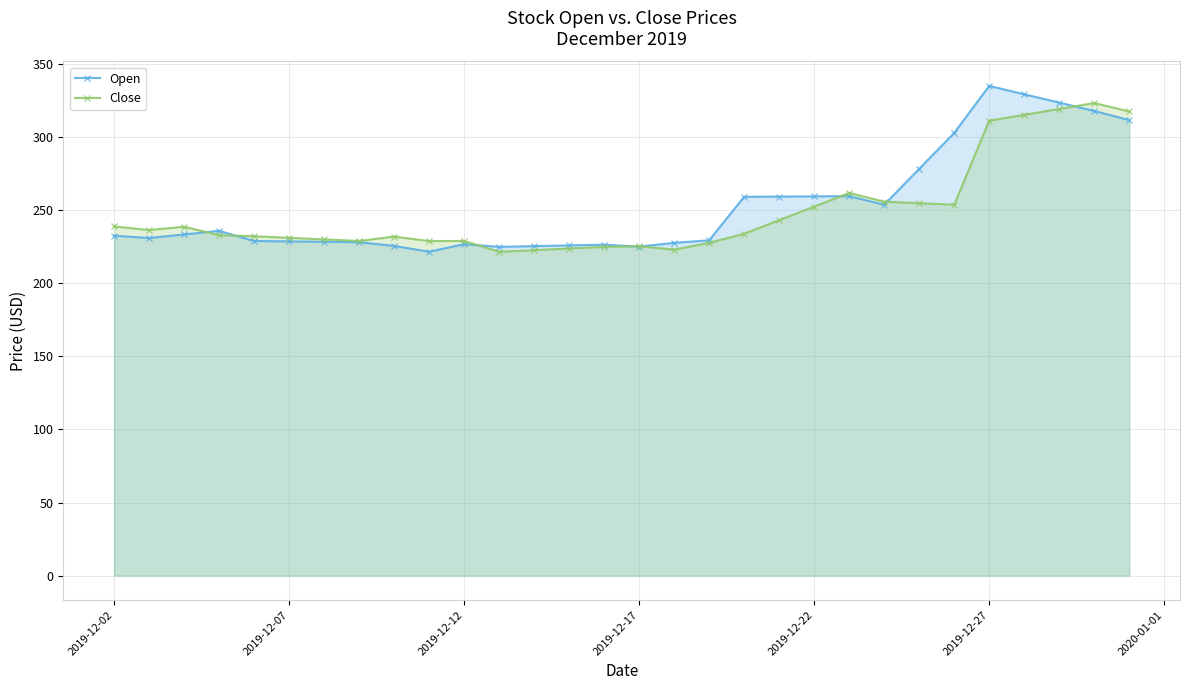

Rank the series by their maximum value, from highest to lowest.

Open, Close